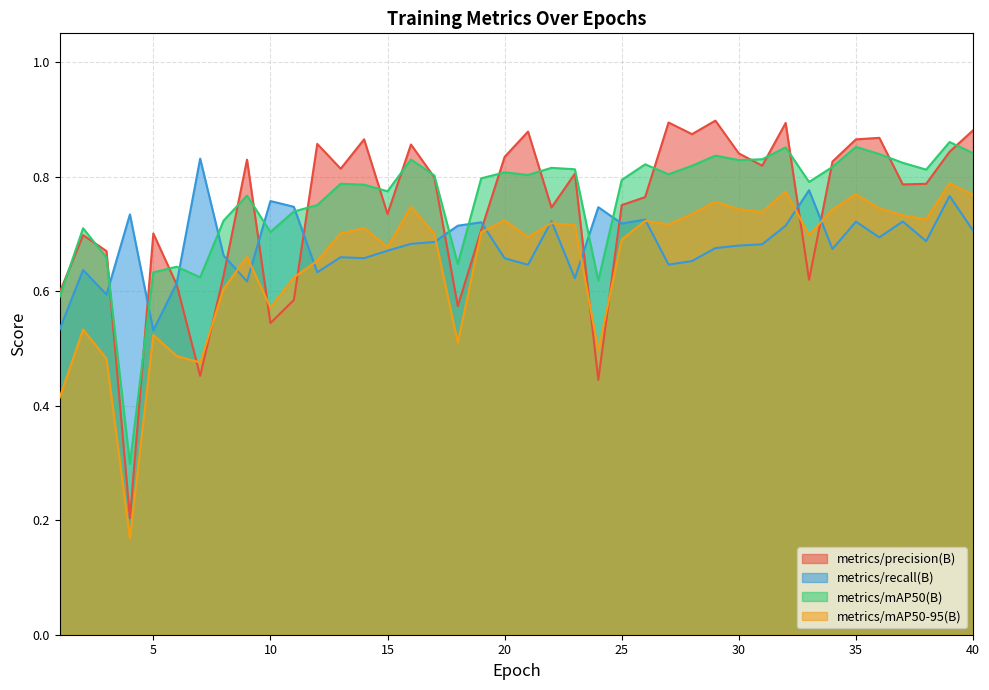

True or false: metrics/mAP50(B) and metrics/mAP50-95(B) intersect in this chart.

False